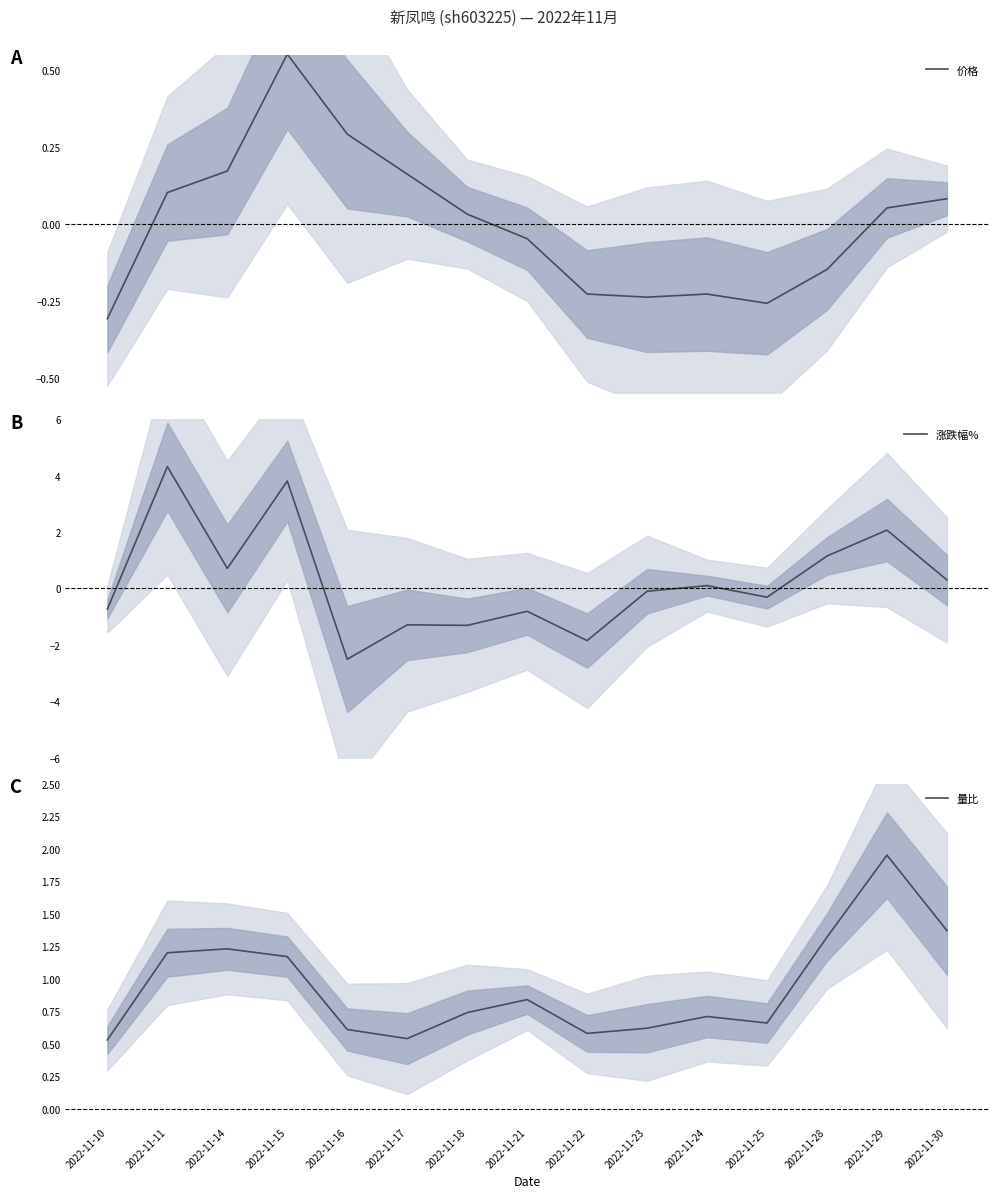

Count the 量比 values in the range 0 to 1.

9